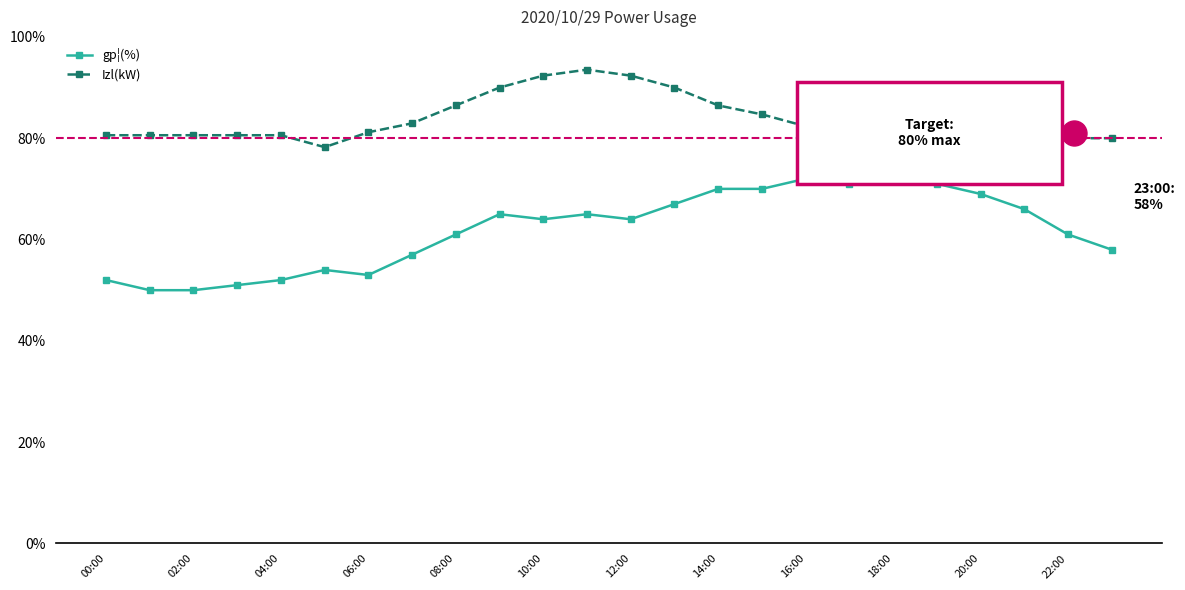

What is the value of the Izl(kW) point at the 22nd from the left?

80.0